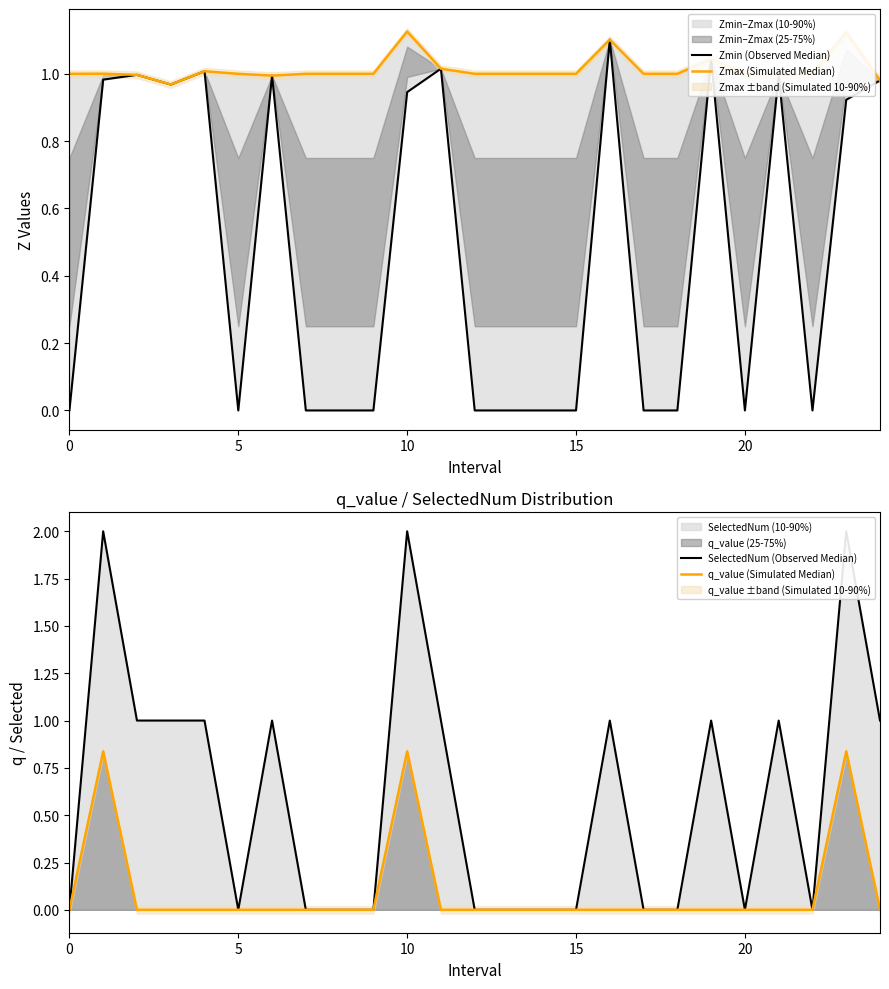

Which series ends up on top after the final intersection of Zmax (Simulated Median) and SelectedNum (Observed Median)?

SelectedNum (Observed Median)